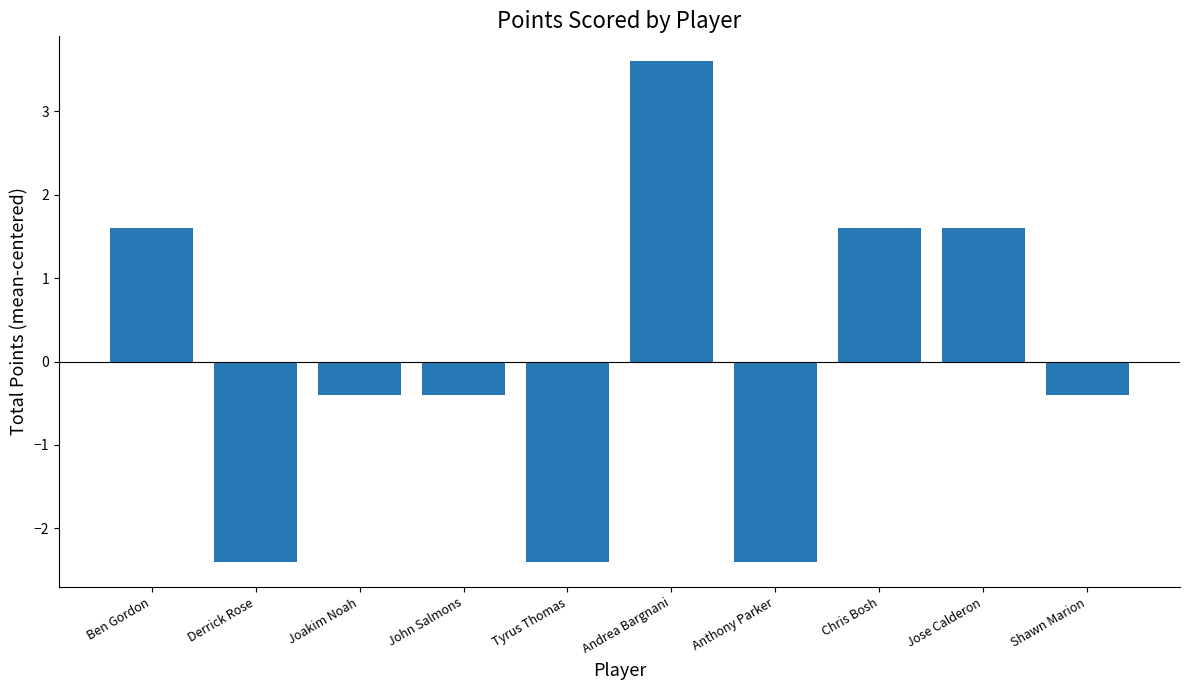

How many categories are shown in the chart?

10